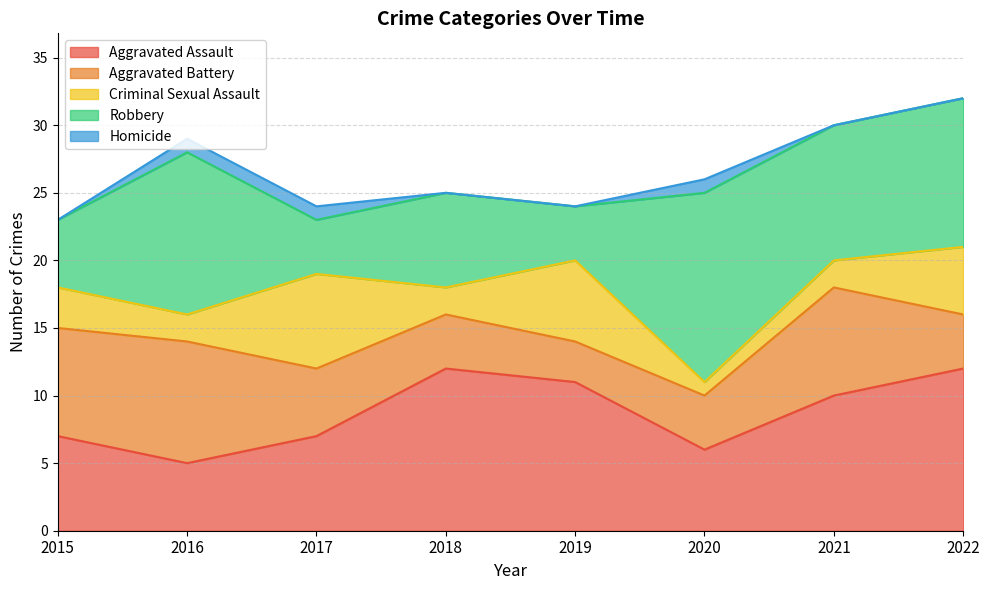

Reading left to right, list all the values displayed in this chart.

Aggravated Assault: 2015=7	2016=5	2017=7	2018=12	2019=11	2020=6	2021=10	2022=12
Aggravated Battery: 2015=8	2016=9	2017=5	2018=4	2019=3	2020=4	2021=8	2022=4
Criminal Sexual Assault: 2015=3	2016=2	2017=7	2018=2	2019=6	2020=1	2021=2	2022=5
Robbery: 2015=5	2016=12	2017=4	2018=7	2019=4	2020=14	2021=10	2022=11
Homicide: 2015=0	2016=1	2017=1	2018=0	2019=0	2020=1	2021=0	2022=0